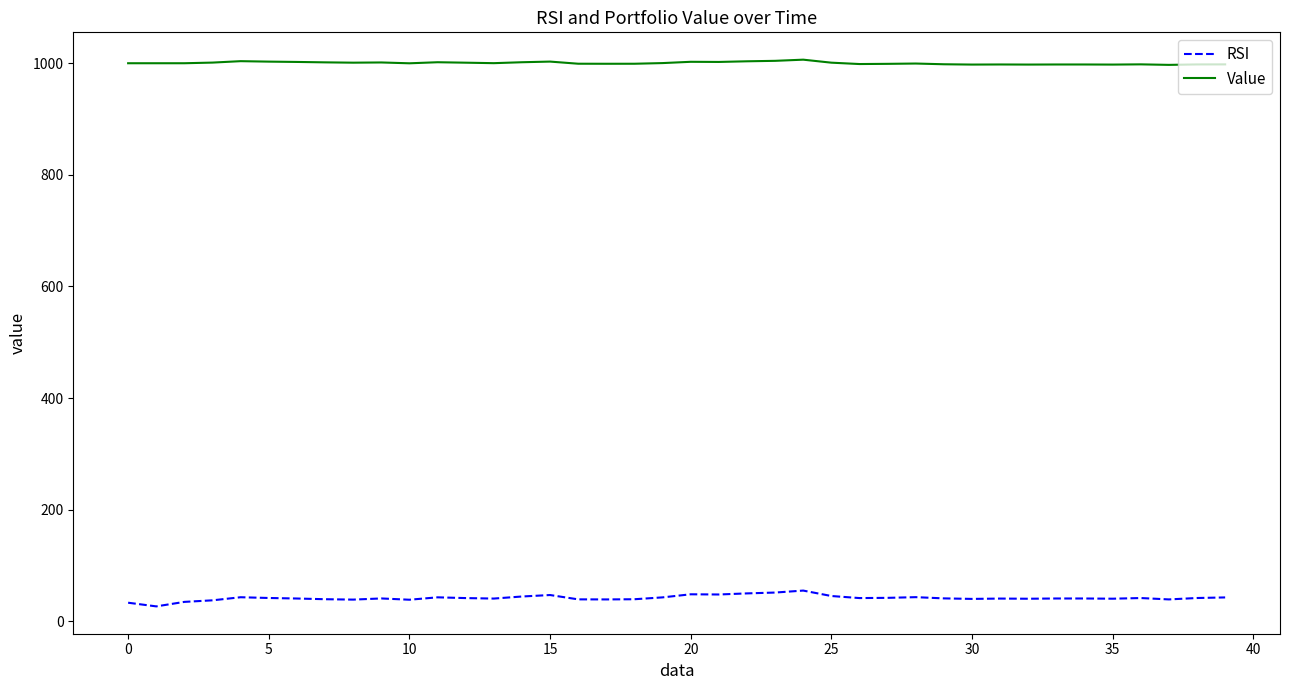

True or false: Value and RSI intersect in this chart.

False